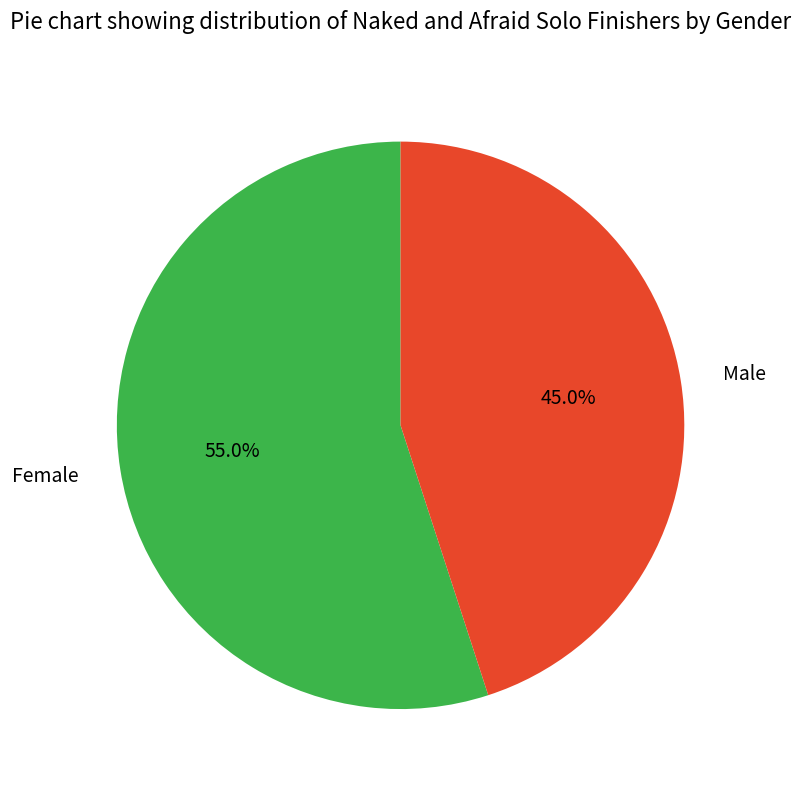

To the nearest percent, what is the difference between the Male and Female slice percentages?

10%